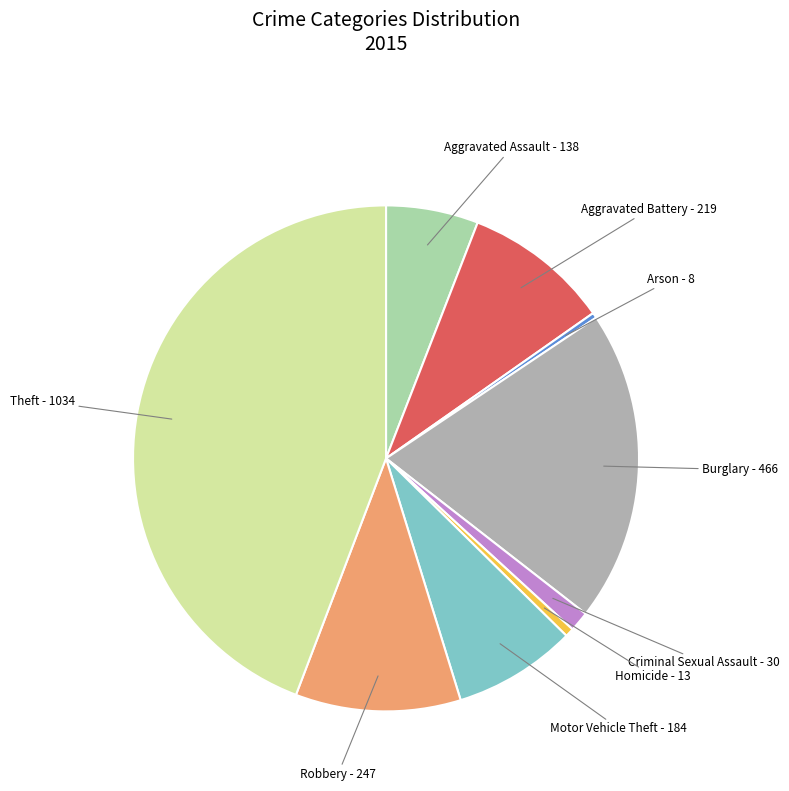

Between Homicide and Aggravated Assault, which is larger?

Aggravated Assault